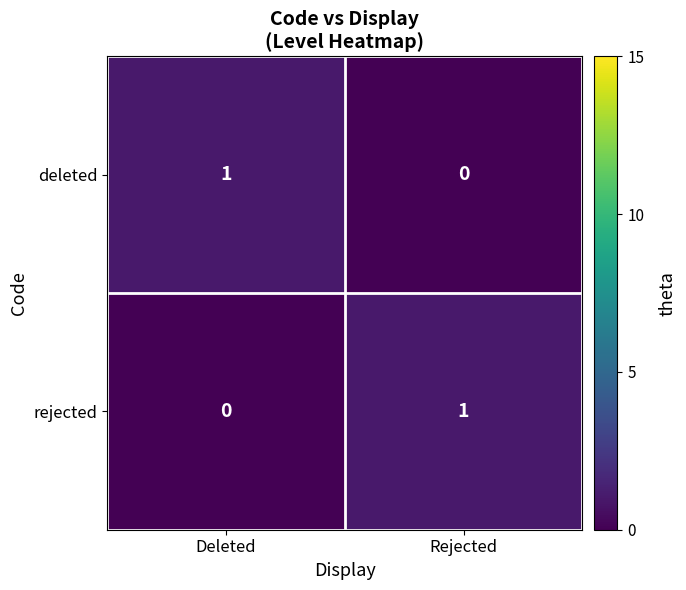

The rejected series shows 2 at Rejected. True or false?

False